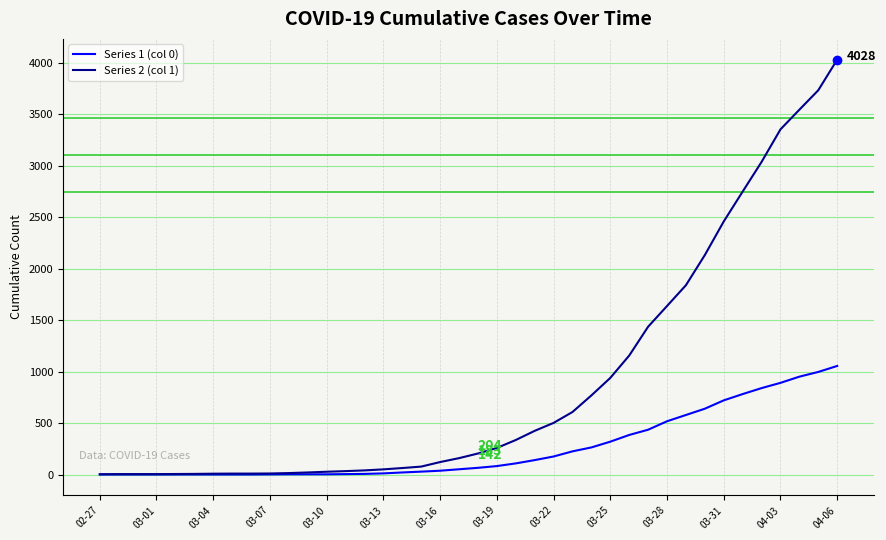

List the series in order of their overall mean, highest first.

Series 2 (col 1), Series 1 (col 0)